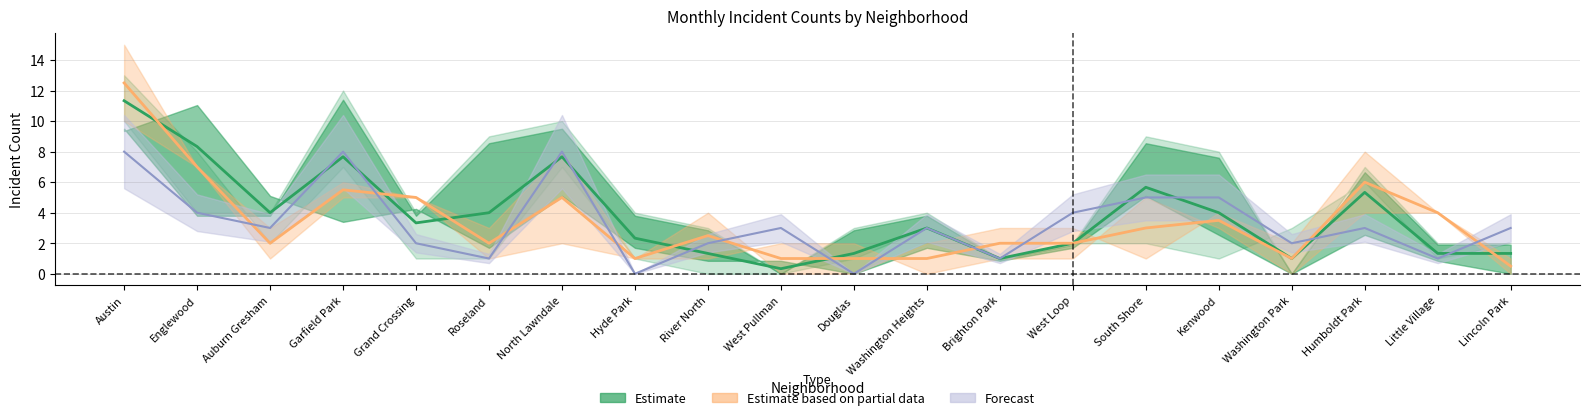

At which category does March 2022 reach its first local valley?

Auburn Gresham